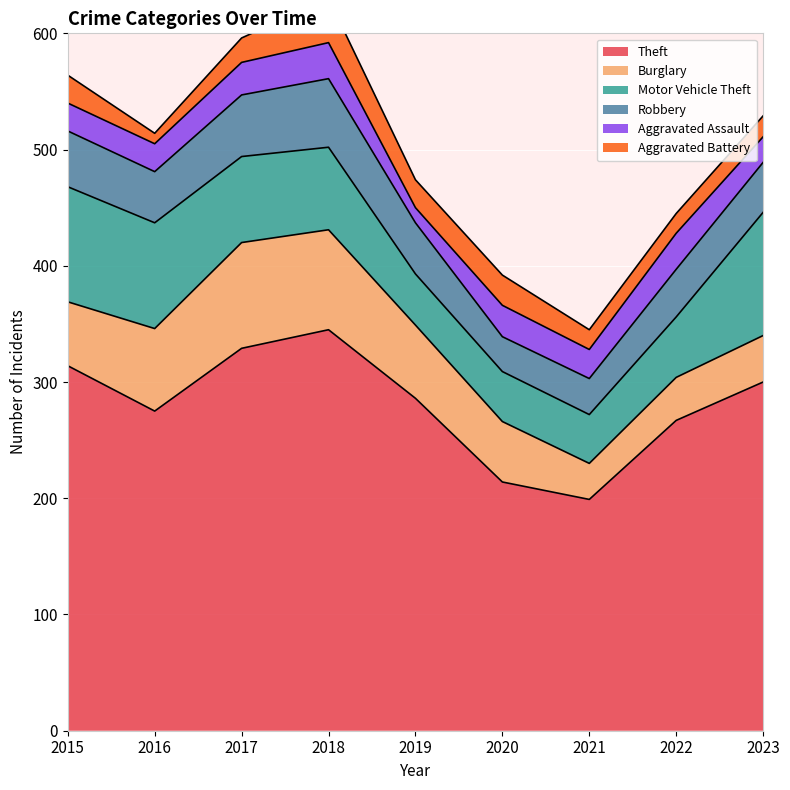

The Robbery series shows 80 at 2017. True or false?

False